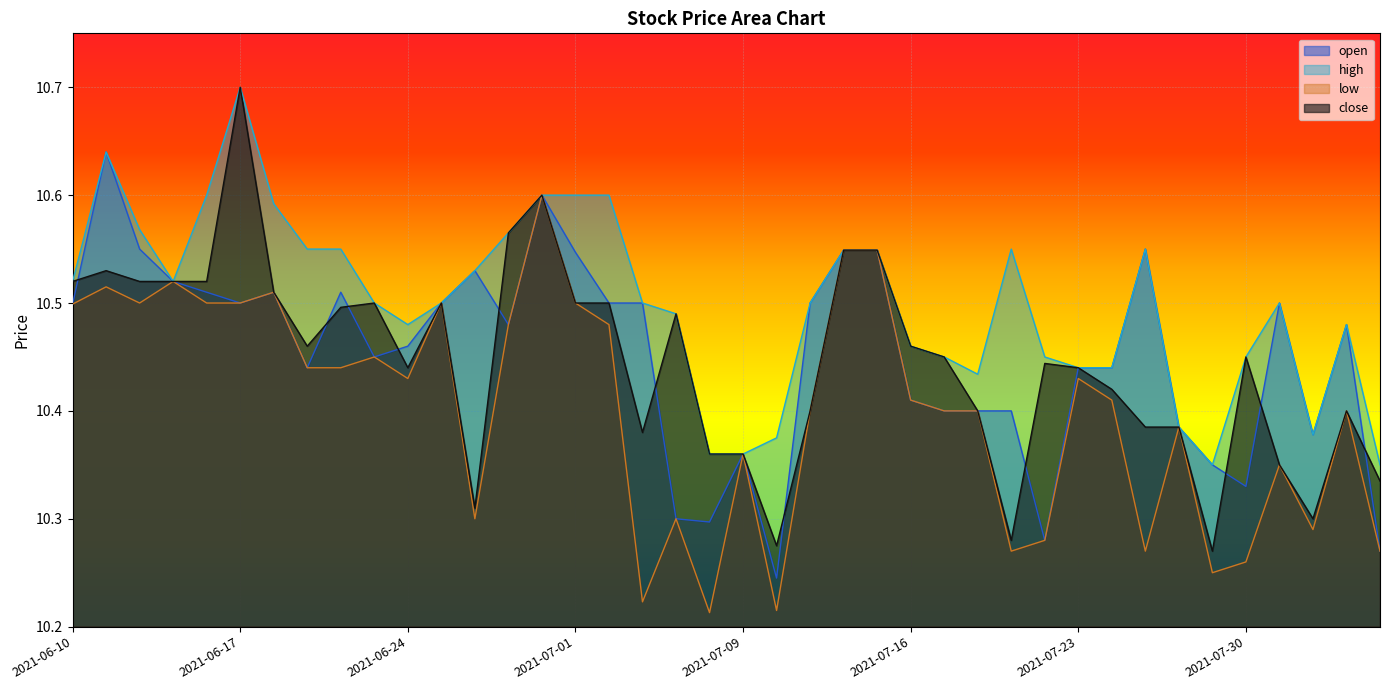

How many lines are shown in the chart?

4